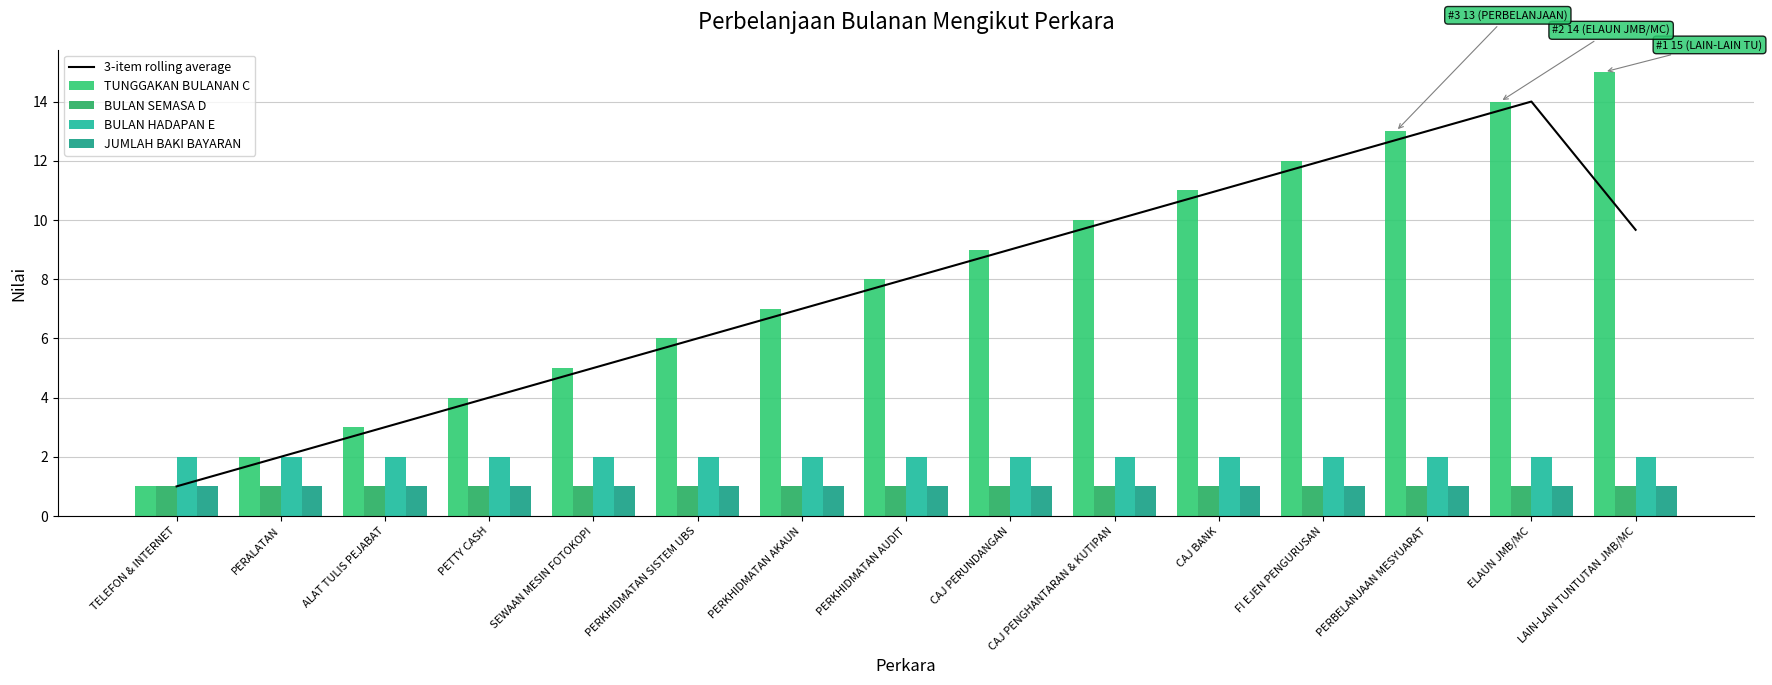

Reading right to left, transcribe all the data shown in this chart.

3-item rolling average: 9.7	14.0	13.0	12.0	11.0	10.0	9.0	8.0	7.0	6.0	5.0	4.0	3.0	2.0	1.0
TUNGGAKAN BULANAN C: 15.0	14.0	13.0	12.0	11.0	10.0	9.0	8.0	7.0	6.0	5.0	4.0	3.0	2.0	1.0
BULAN SEMASA D: 1.0	1.0	1.0	1.0	1.0	1.0	1.0	1.0	1.0	1.0	1.0	1.0	1.0	1.0	1.0
BULAN HADAPAN E: 2.0	2.0	2.0	2.0	2.0	2.0	2.0	2.0	2.0	2.0	2.0	2.0	2.0	2.0	2.0
JUMLAH BAKI BAYARAN: 1.0	1.0	1.0	1.0	1.0	1.0	1.0	1.0	1.0	1.0	1.0	1.0	1.0	1.0	1.0